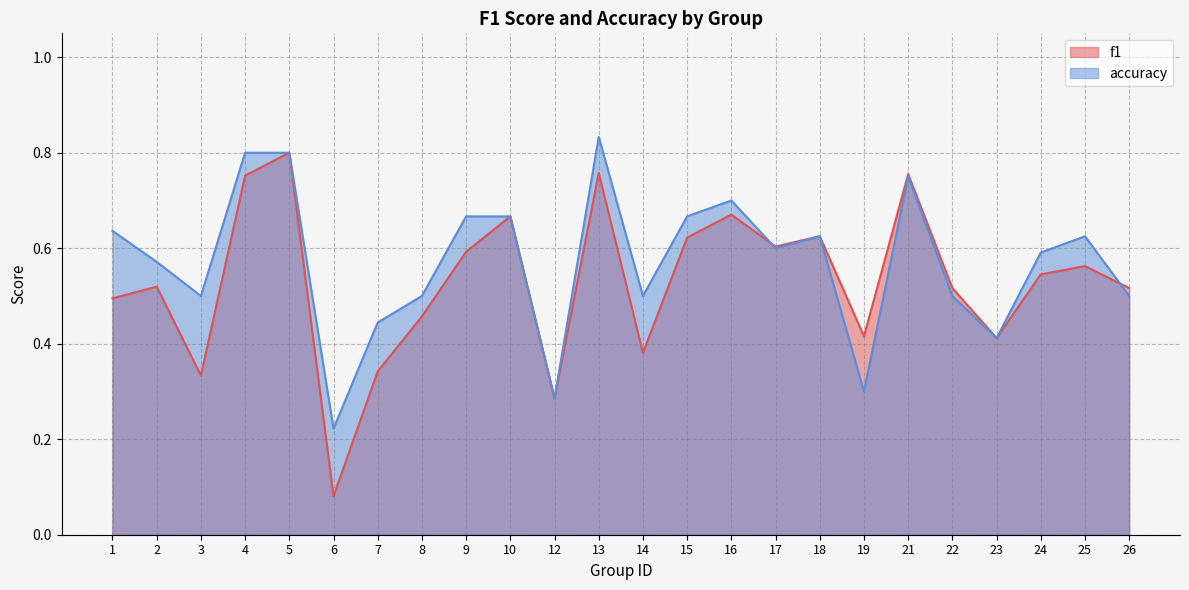

At how many categories does at least one series exceed 0?

24